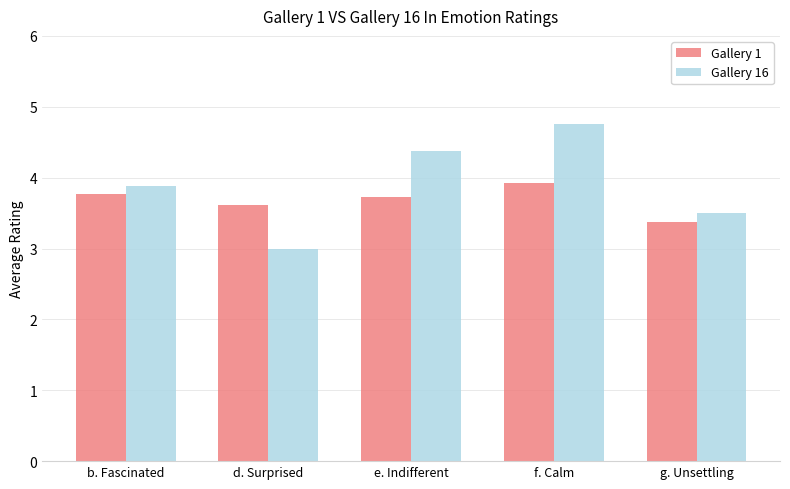

What is the minimum value shown in the chart?

3.0